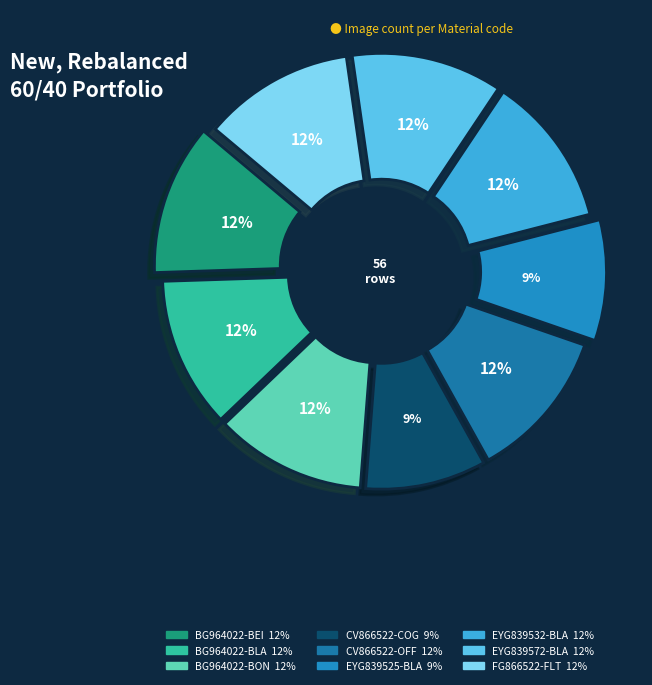

To the nearest percent, what is the combined percentage of EYG839525-BLA and EYG839572-BLA?

21%